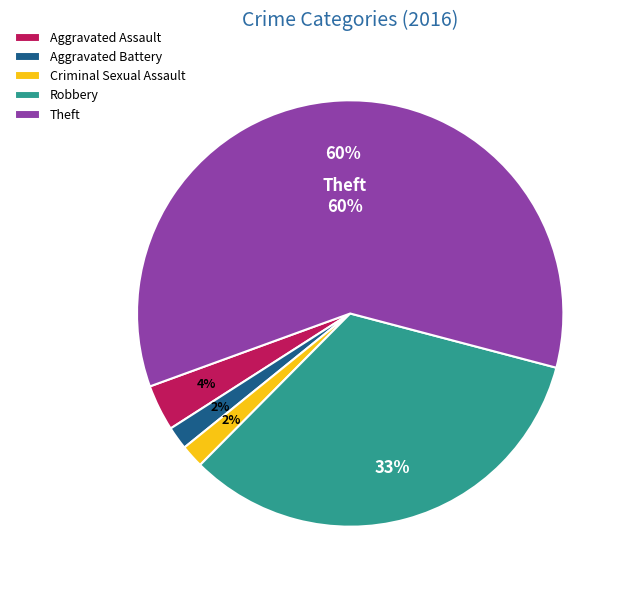

Is Aggravated Battery the majority of the pie?

No